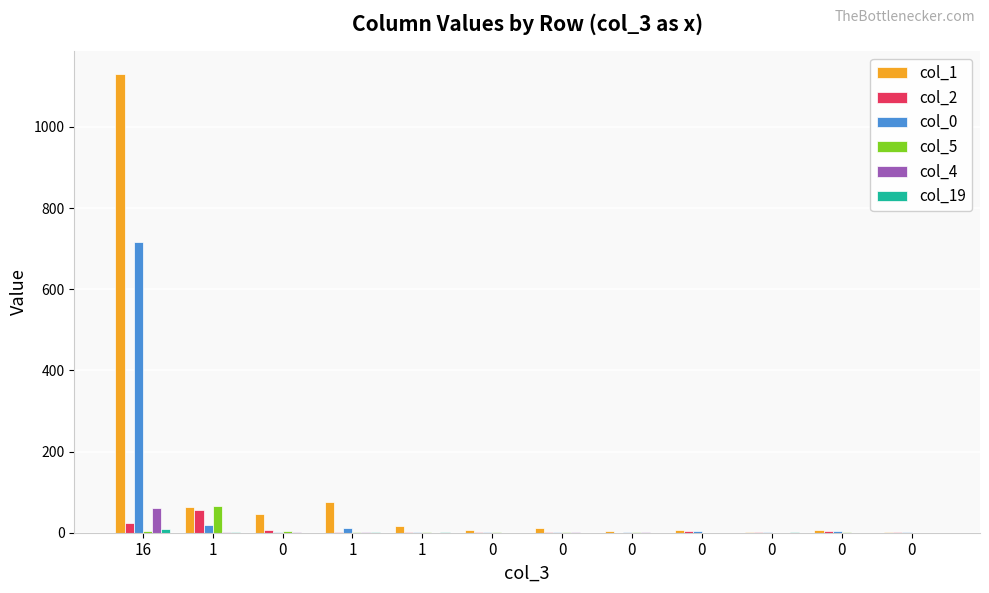

Reading left to right, what are all the values shown in this chart?

col_1: 1130	63	47	76	17	6	11	5	7	2	6	3
col_2: 23	57	6	3	3	2	2	0	4	3	4	3
col_0: 716	20	1	12	3	2	2	3	4	2	4	2
col_5: 5	66	5	2	2	1	2	1	0	0	1	0
col_4: 62	2	1	1	0	0	1	1	0	0	0	0
col_19: 9	1	0	3	1	0	0	0	0	1	0	0